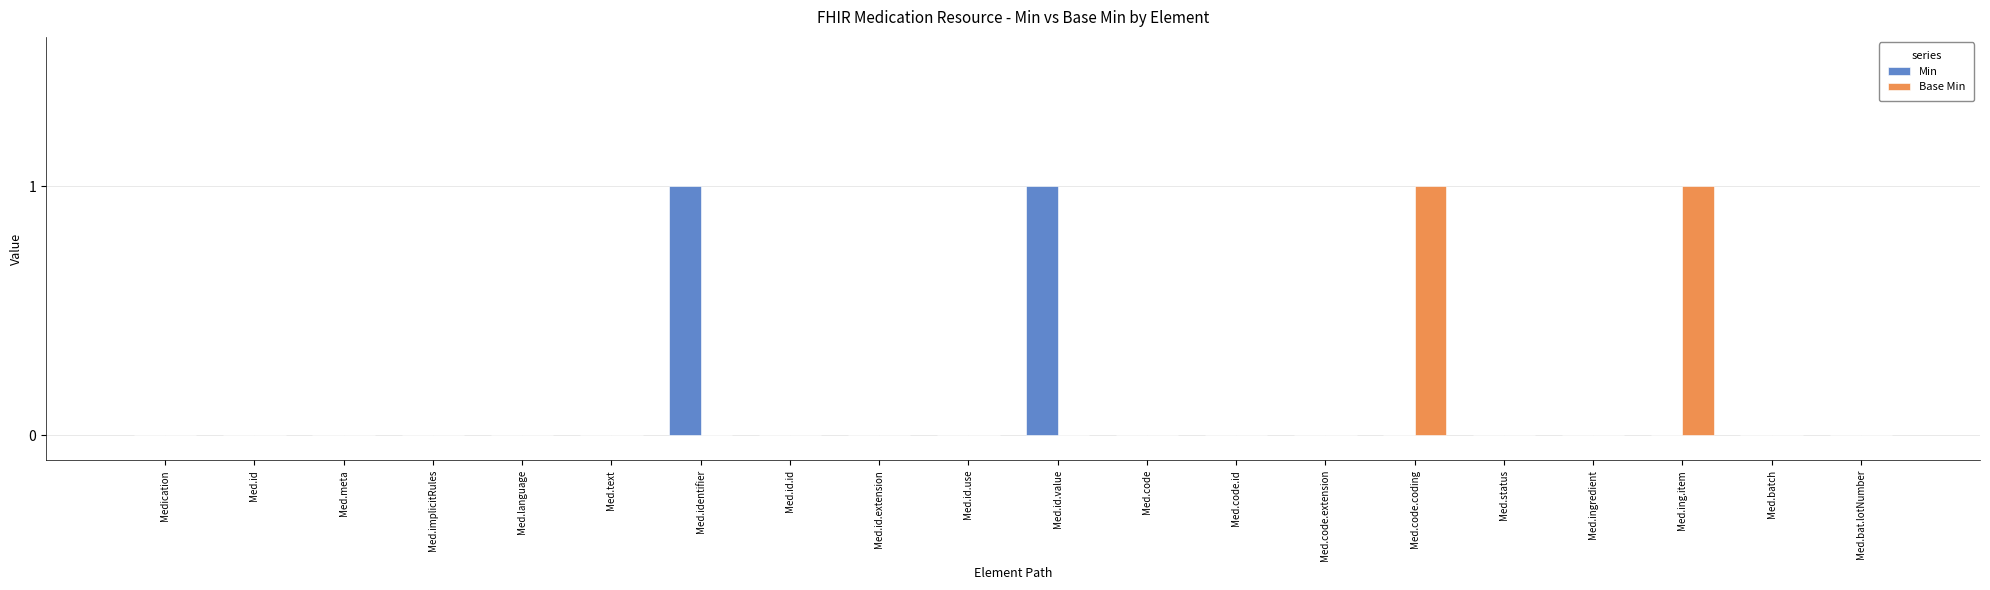

How many data points does each series have?

20